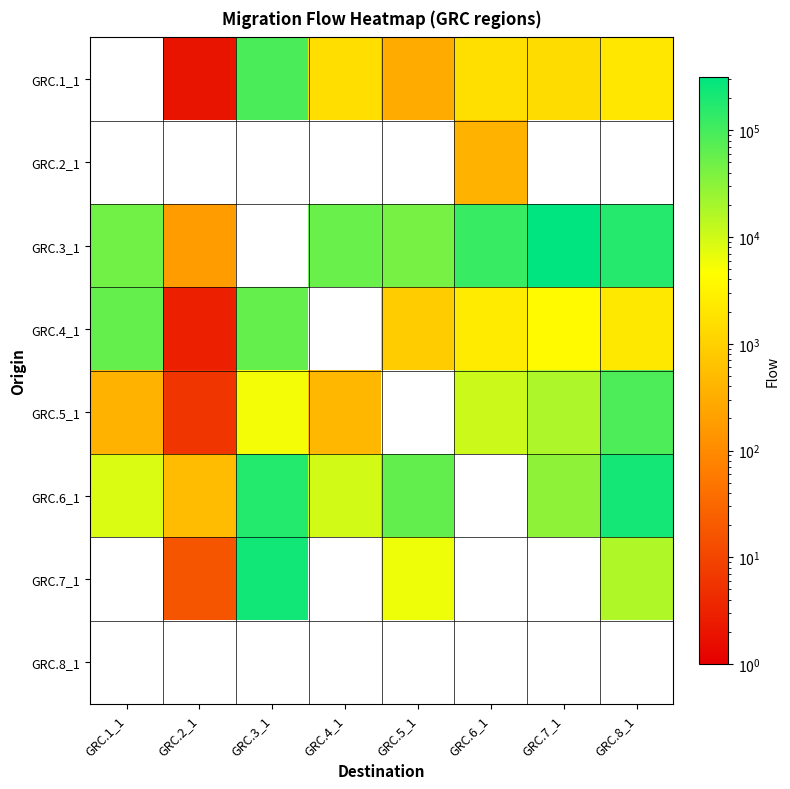

Which has a higher value, GRC.8_1 or GRC.7_1?

GRC.8_1